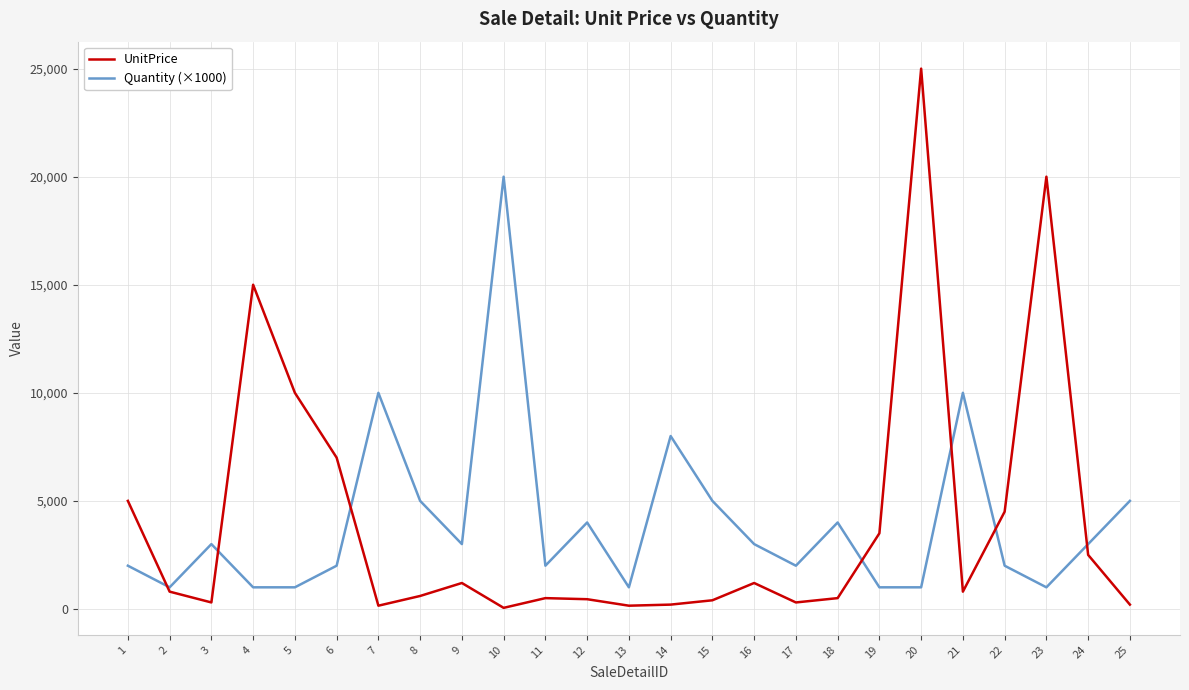

What is the average value of the UnitPrice series?

4012